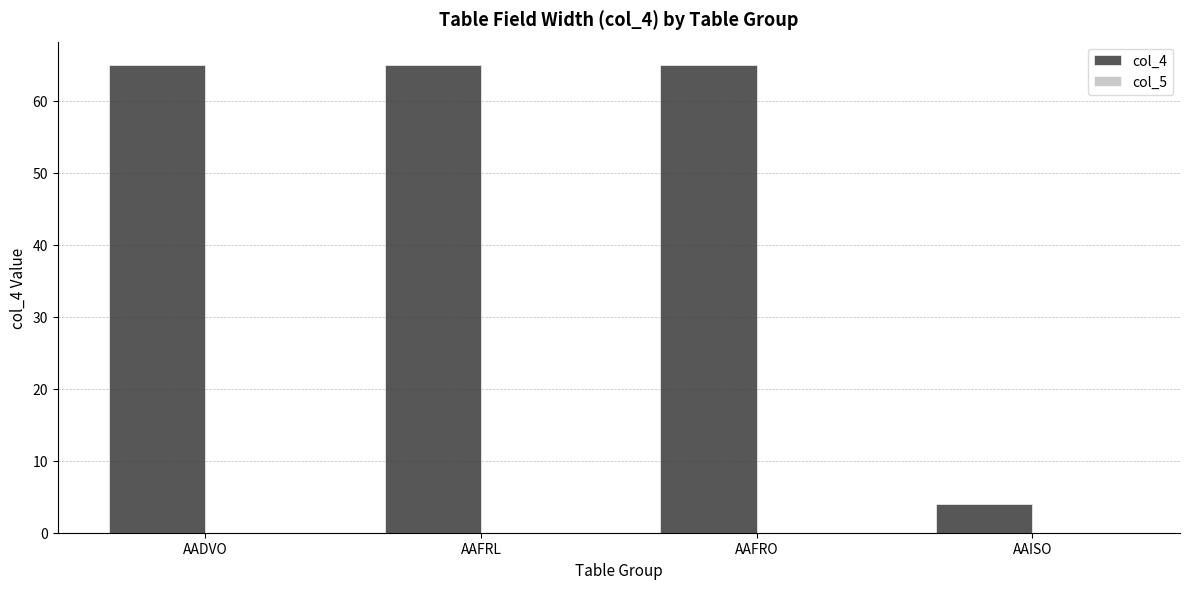

Reading right to left, list all the values displayed in this chart.

AAISO=4	AAFRO=65	AAFRL=65	AADVO=65